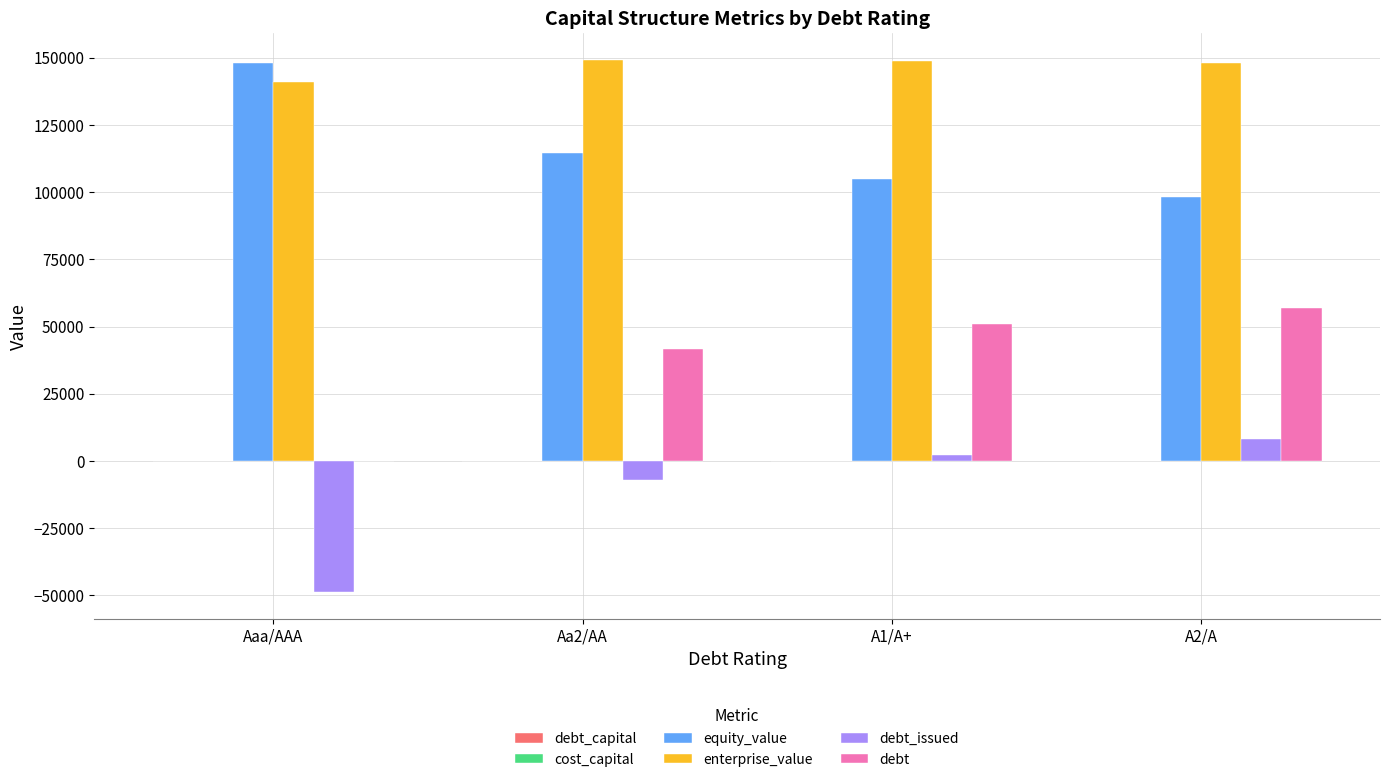

Where is debt_issued nearest to the value -20286?

Aa2/AA